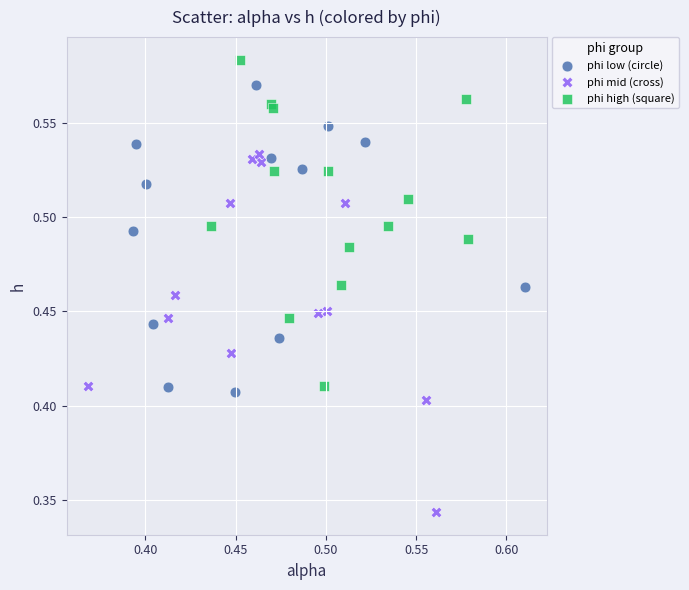

Which series contains the highest Y value?

phi high (square)